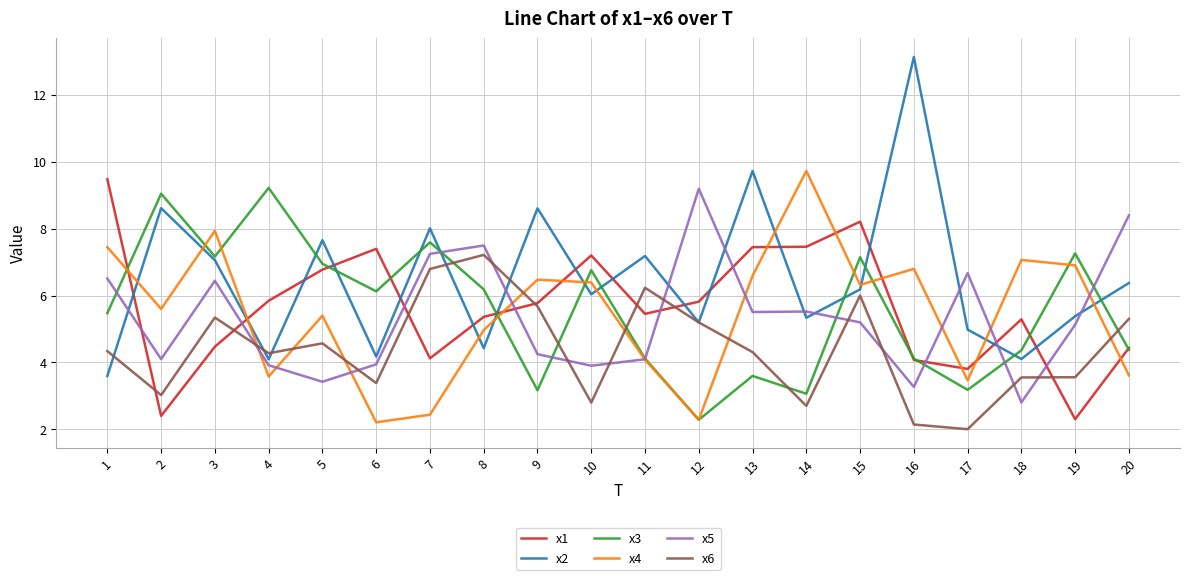

Rank the series at 13 from lowest to highest value.

x3, x6, x5, x4, x1, x2